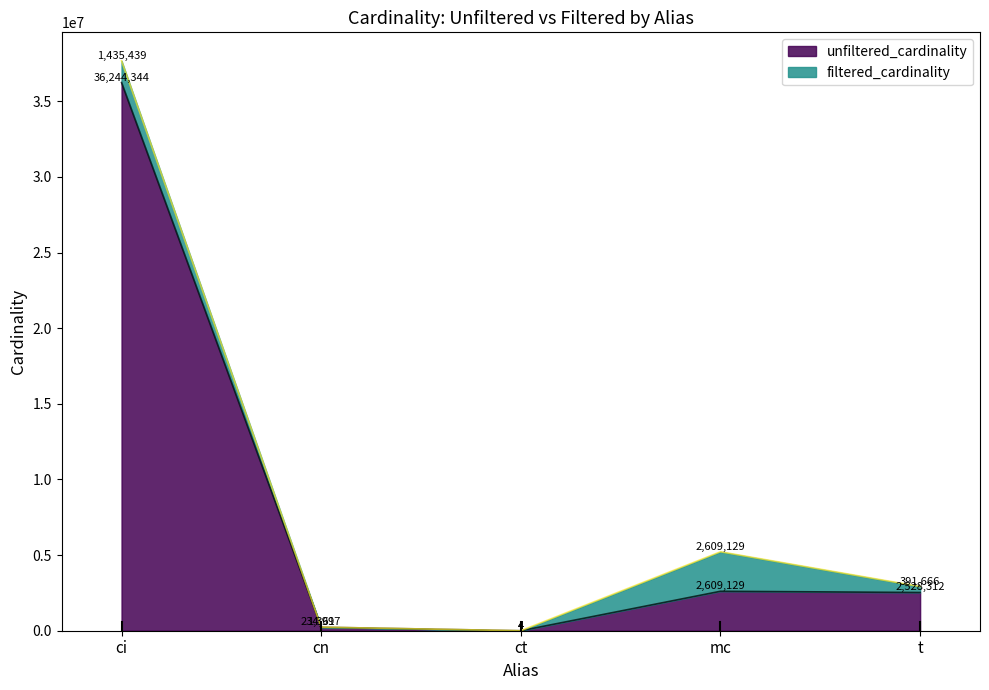

How many lines are shown in the chart?

2